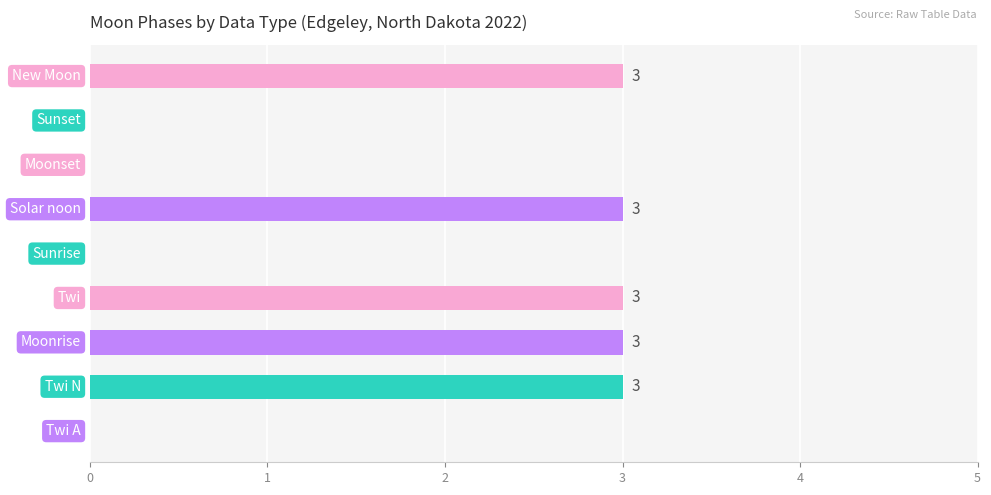

What is the greatest value displayed?

3